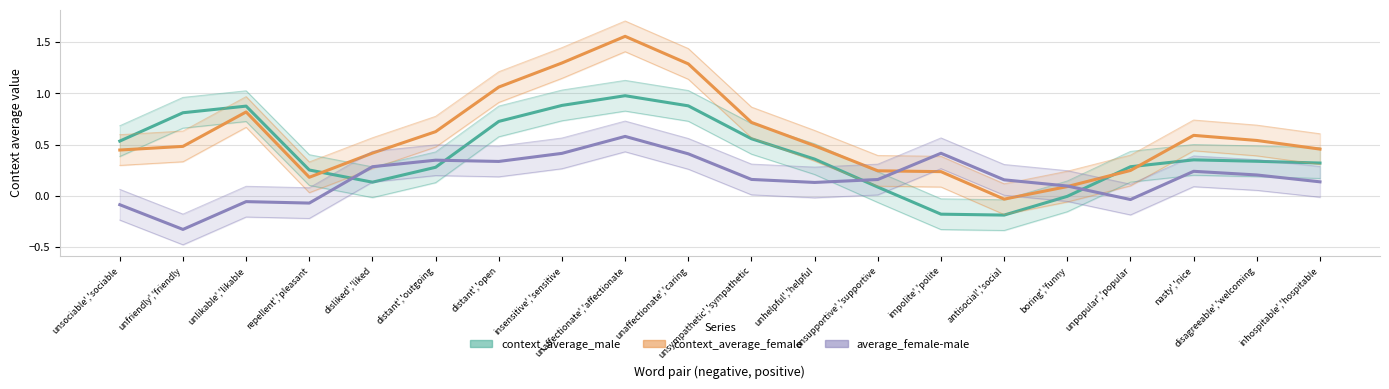

After their last crossing, which series has the higher values: average_female-male or context_average_male?

context_average_male